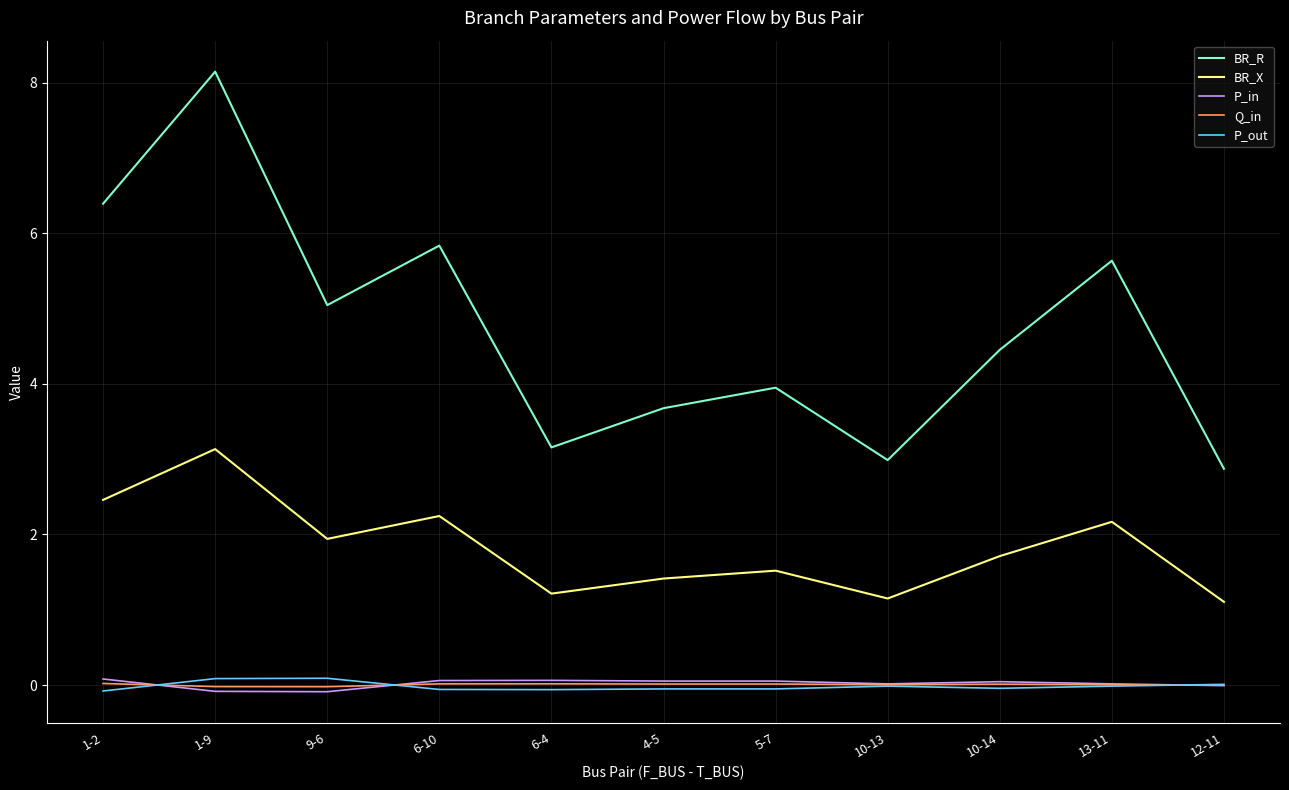

What are all the series names shown in the legend?

BR_R, BR_X, P_in, Q_in, P_out